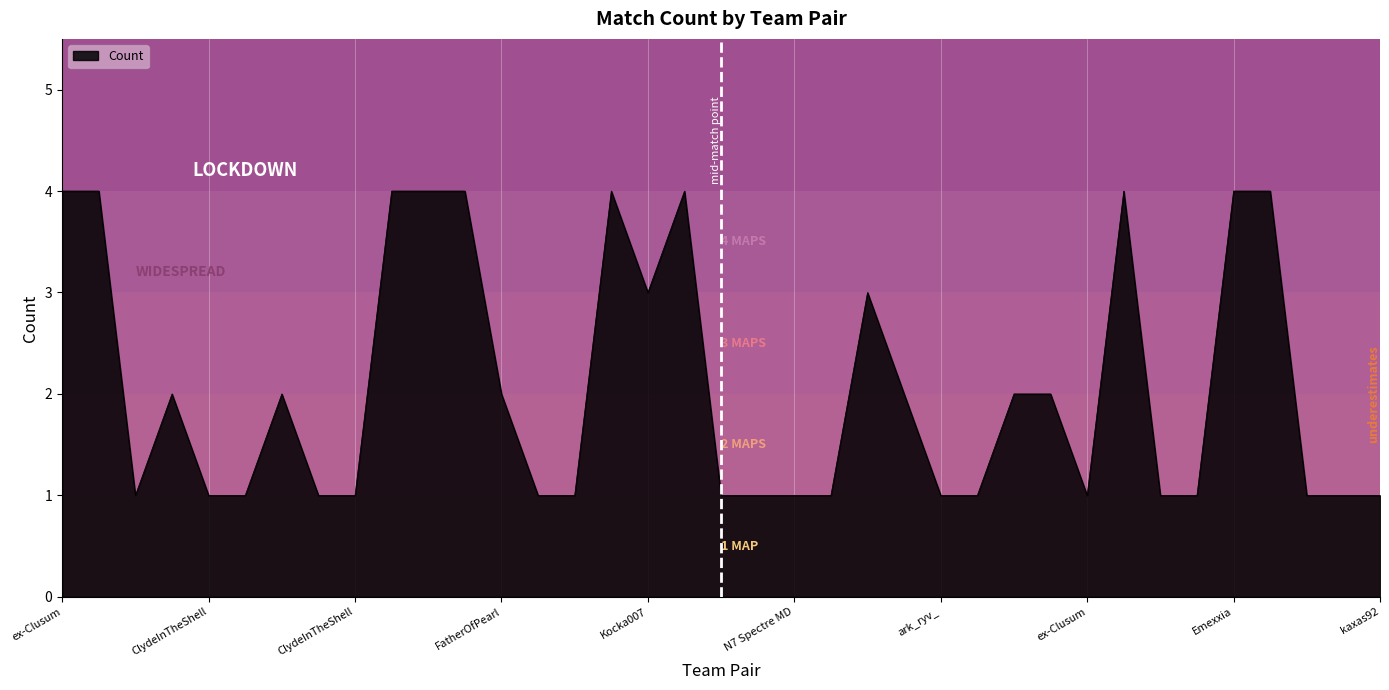

Count the values in the range 1 to 4.

37